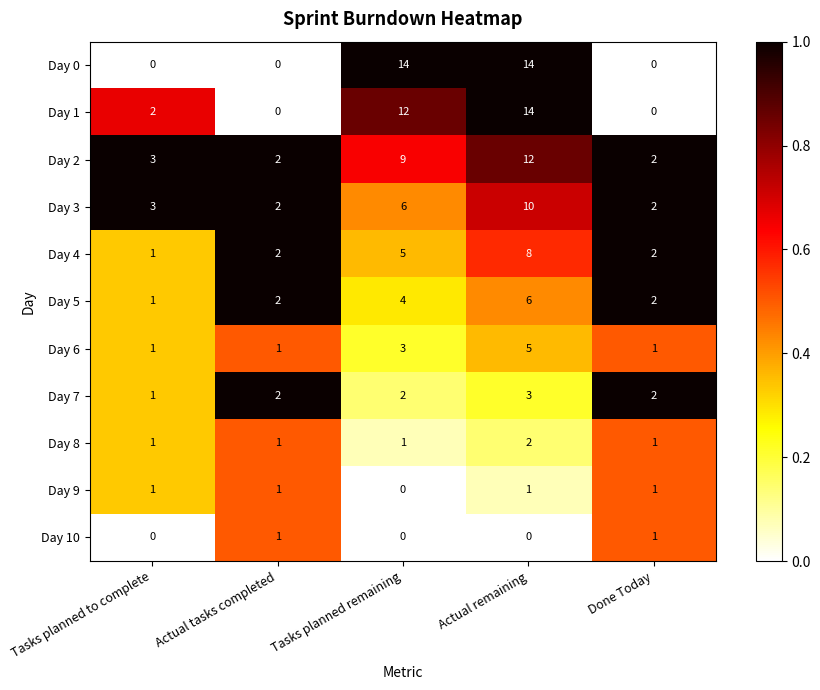

What is the total value across all series at Actual remaining?

75